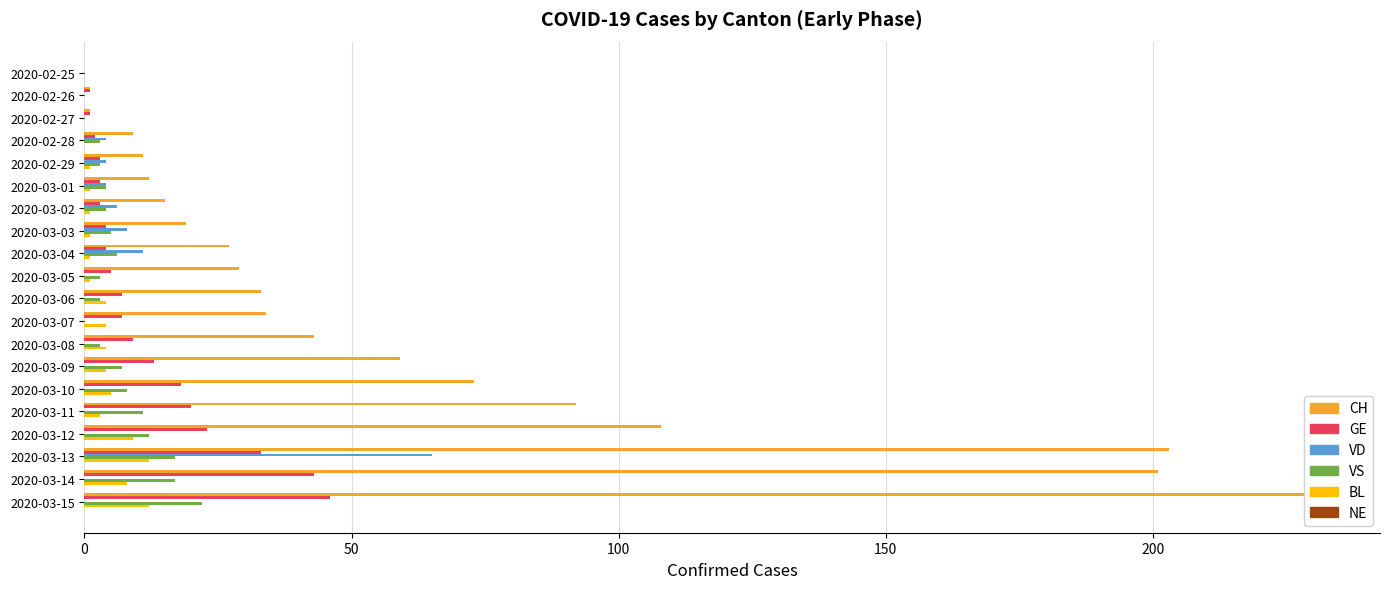

Which series has the widest spread of values?

CH